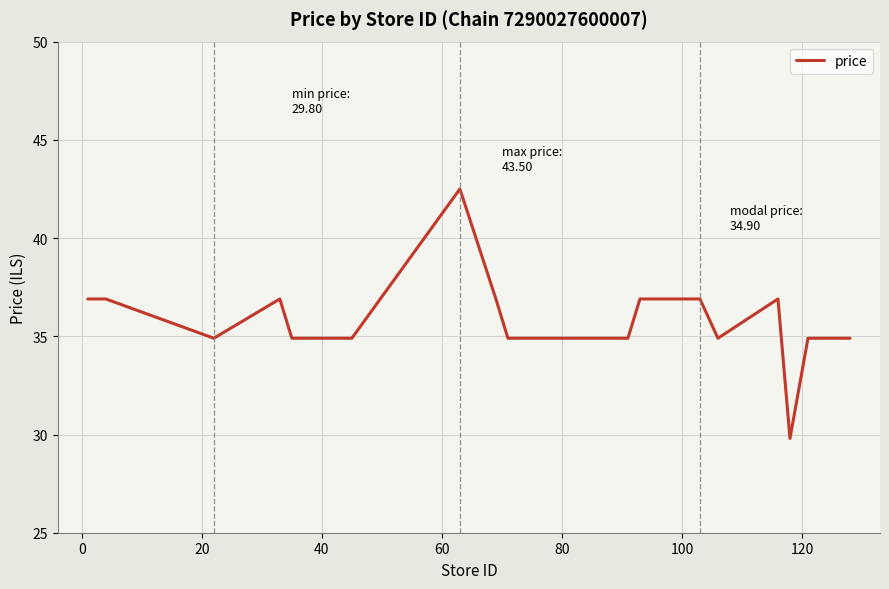

What is the difference between the maximum and minimum values?

12.7